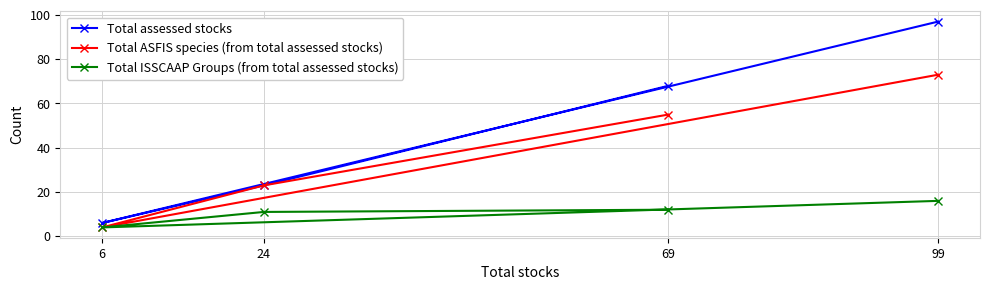

Which category has the lowest value in the Total ISSCAAP Groups (from total assessed stocks) series?

6